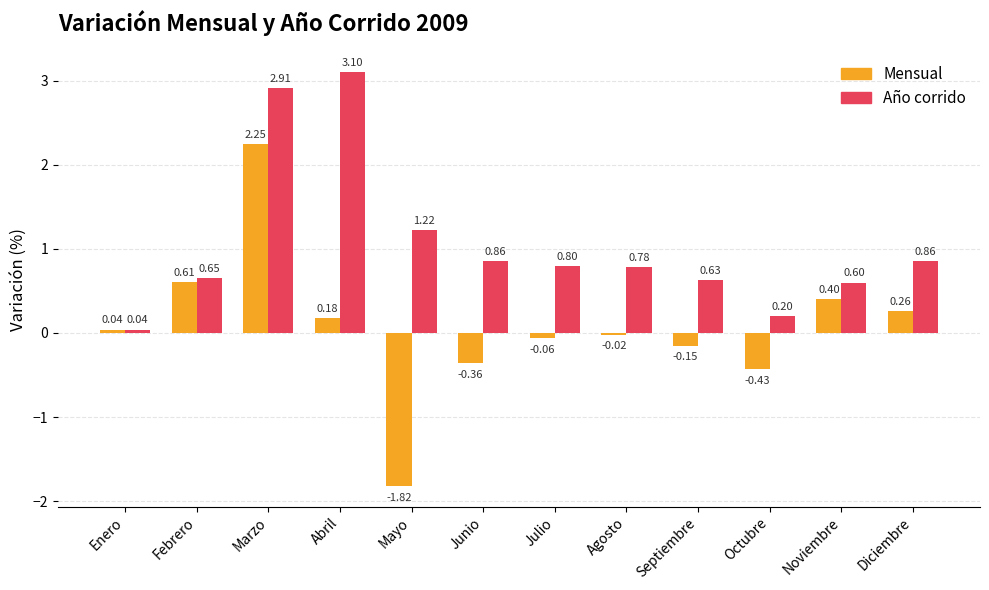

What are all the series names shown in the legend?

Mensual, Año corrido